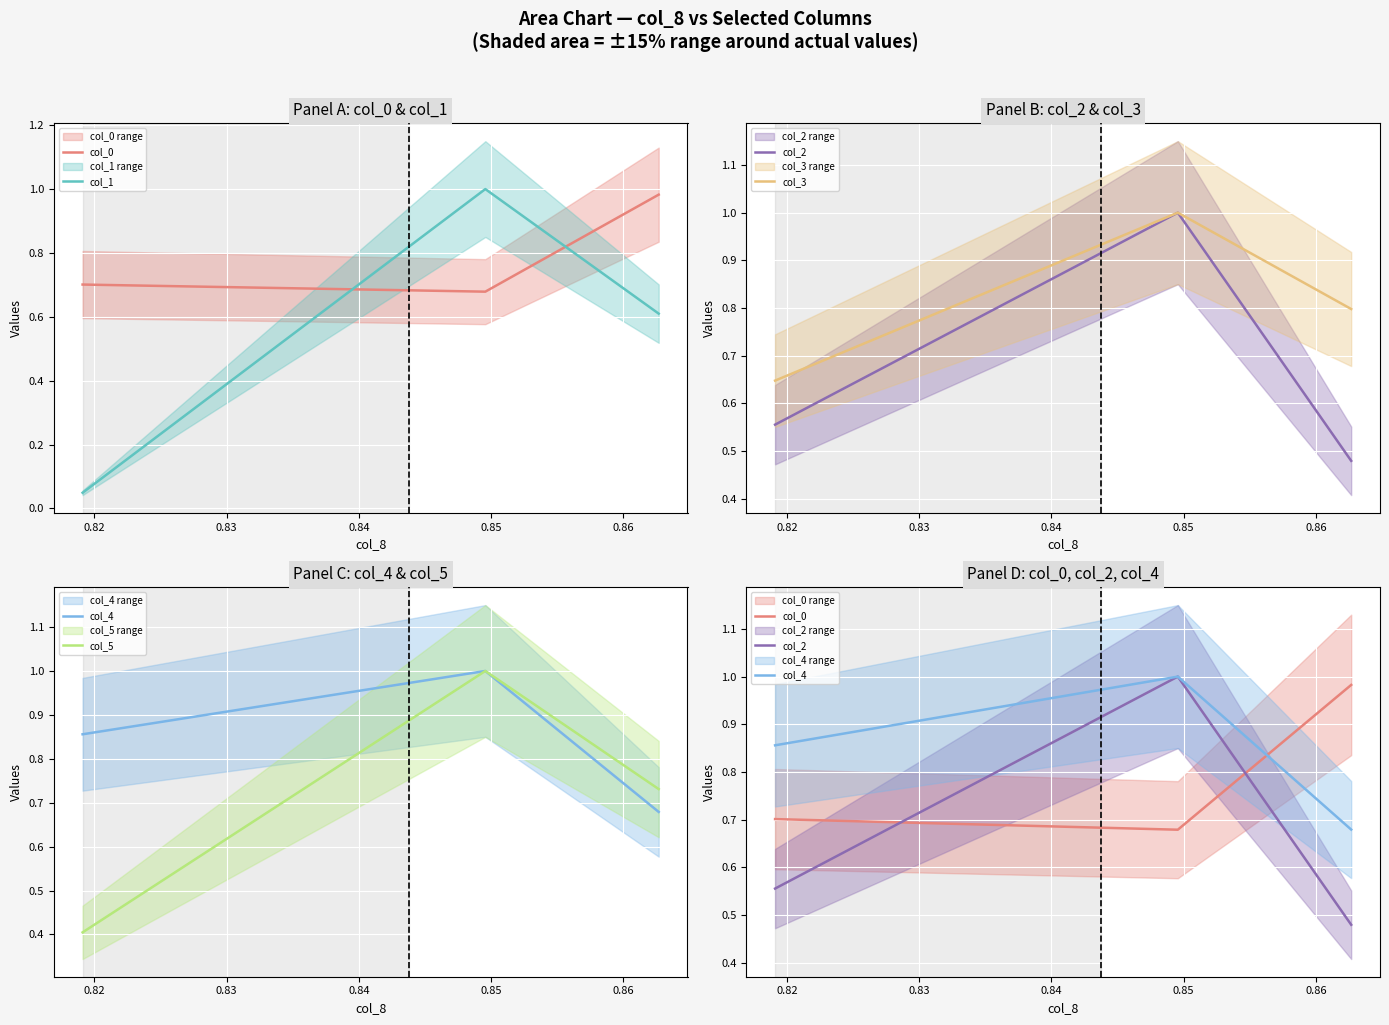

What is the maximum value for col_0?

1.0